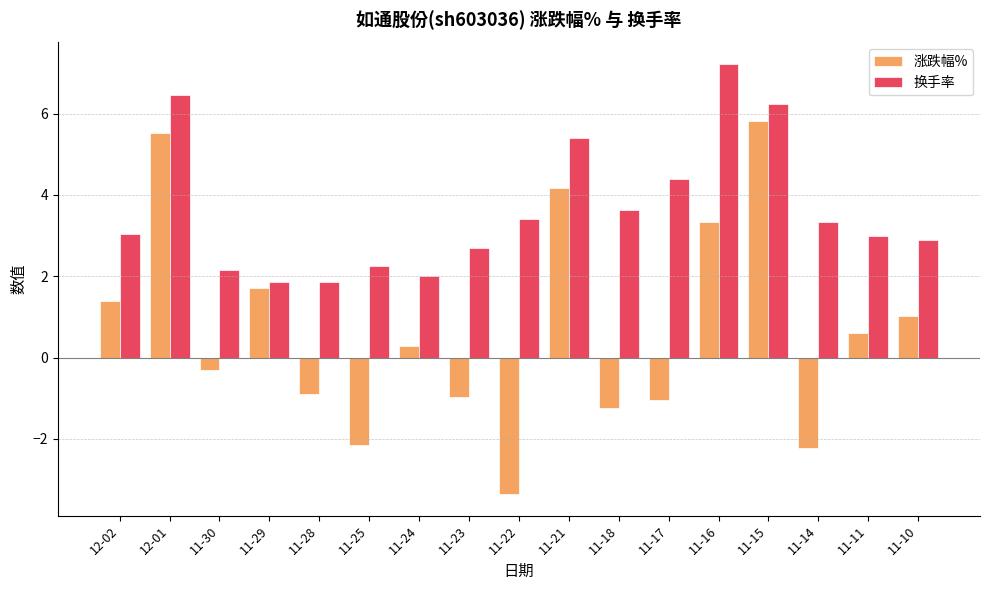

What is the difference between the highest and lowest values at 11-28?

2.7